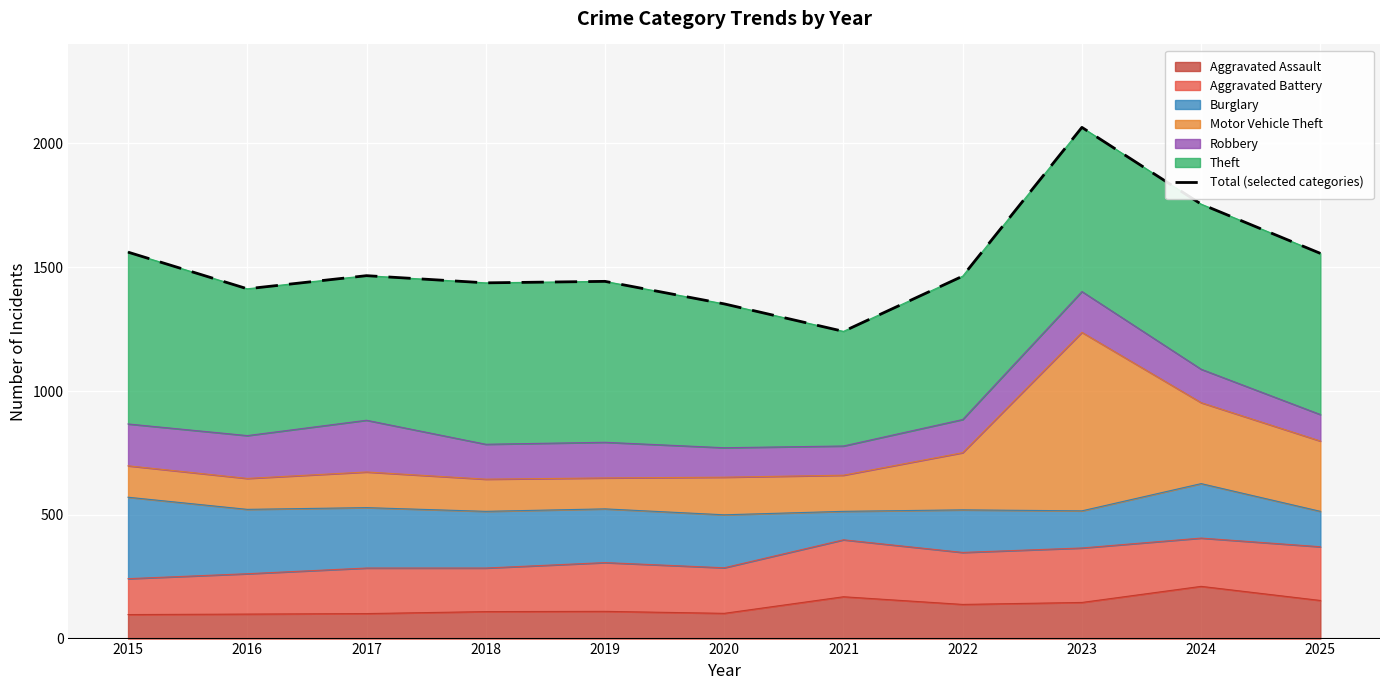

Approximately how many times larger is the value at 2024 compared to 2018?

1.2